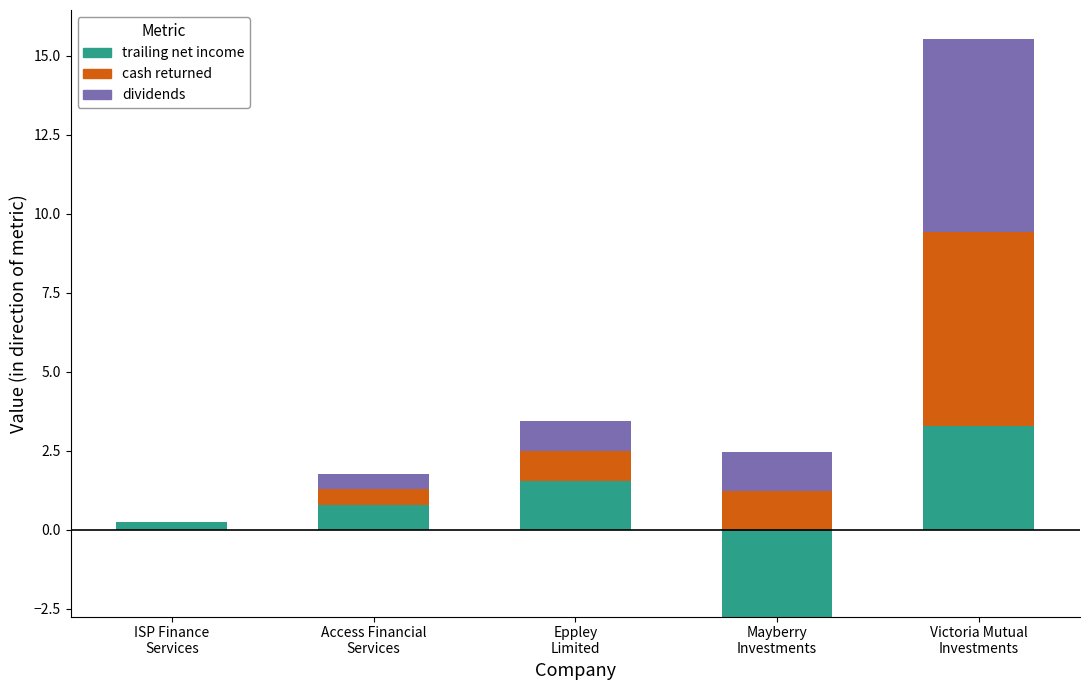

What is the label of the 1st bar from the right?

Victoria Mutual
Investments